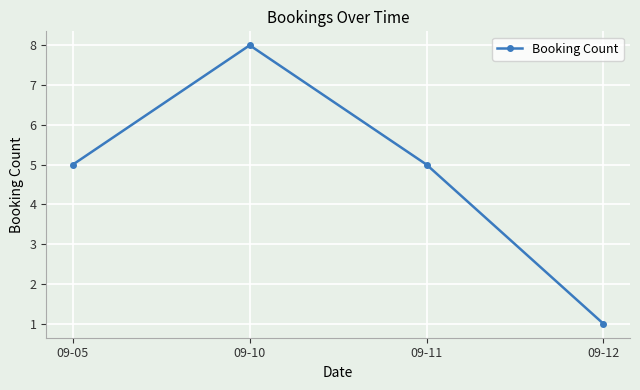

How many values are between 5 and 8?

3